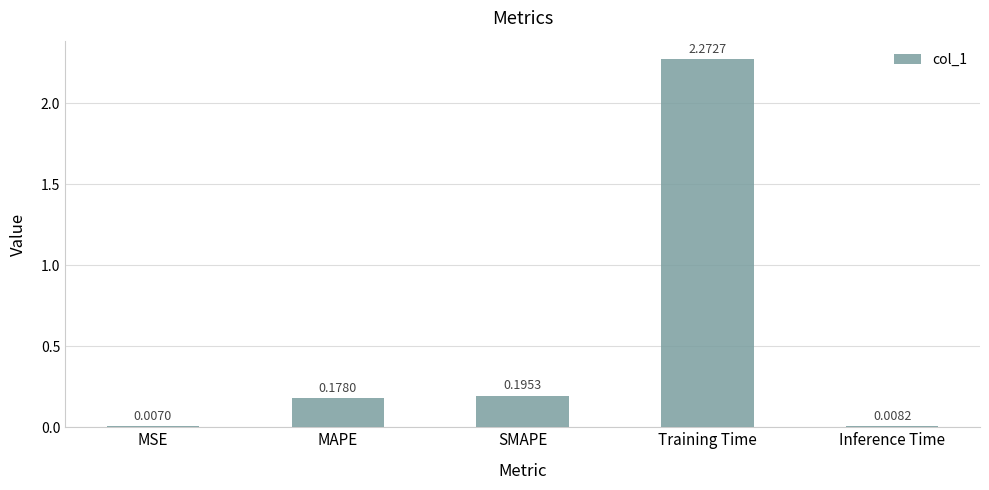

At which label is the value closest to 1?

SMAPE